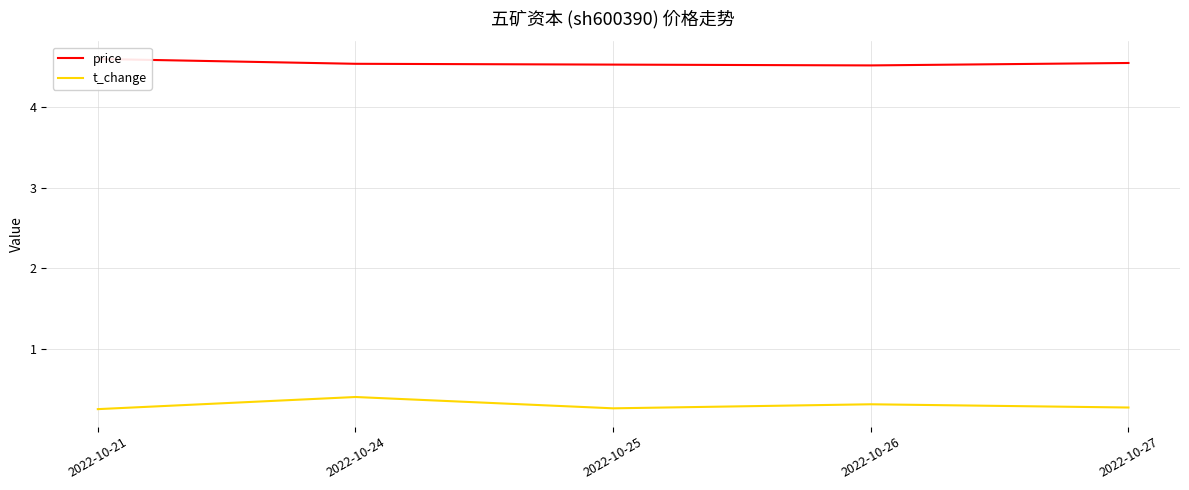

True or false: t_change and price intersect in this chart.

False